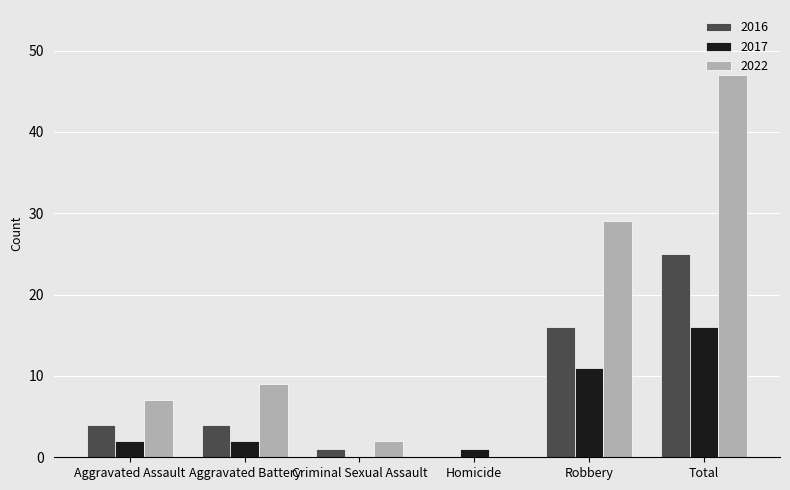

Is it true that 2016 equals 25 at Total?

True